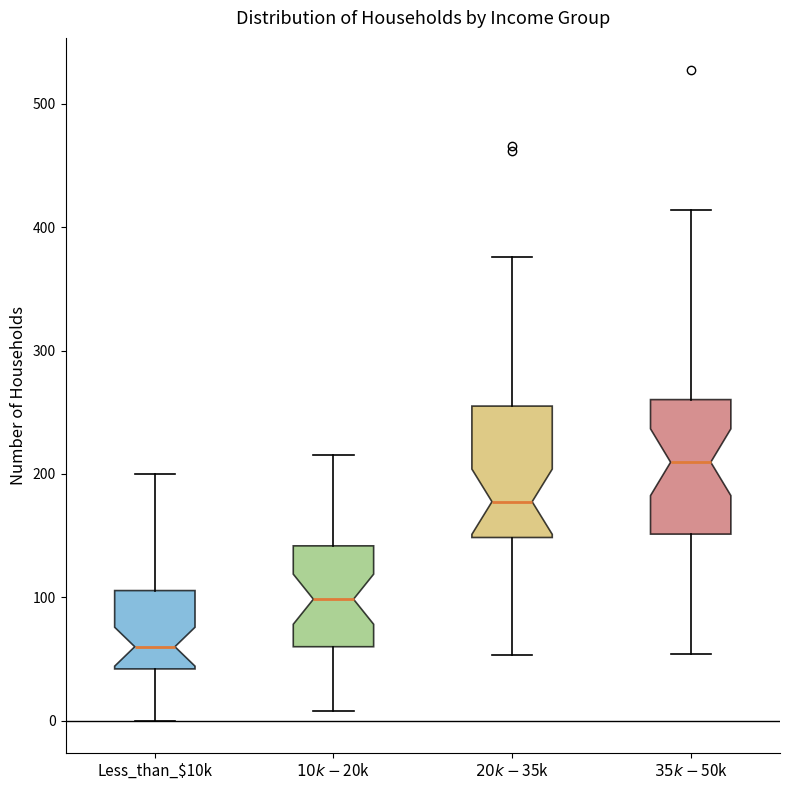

Where is the lower edge of the box for $10k-$20k on the y-axis? The values are not printed on the chart, so give them approximately, as read against the axis.

60